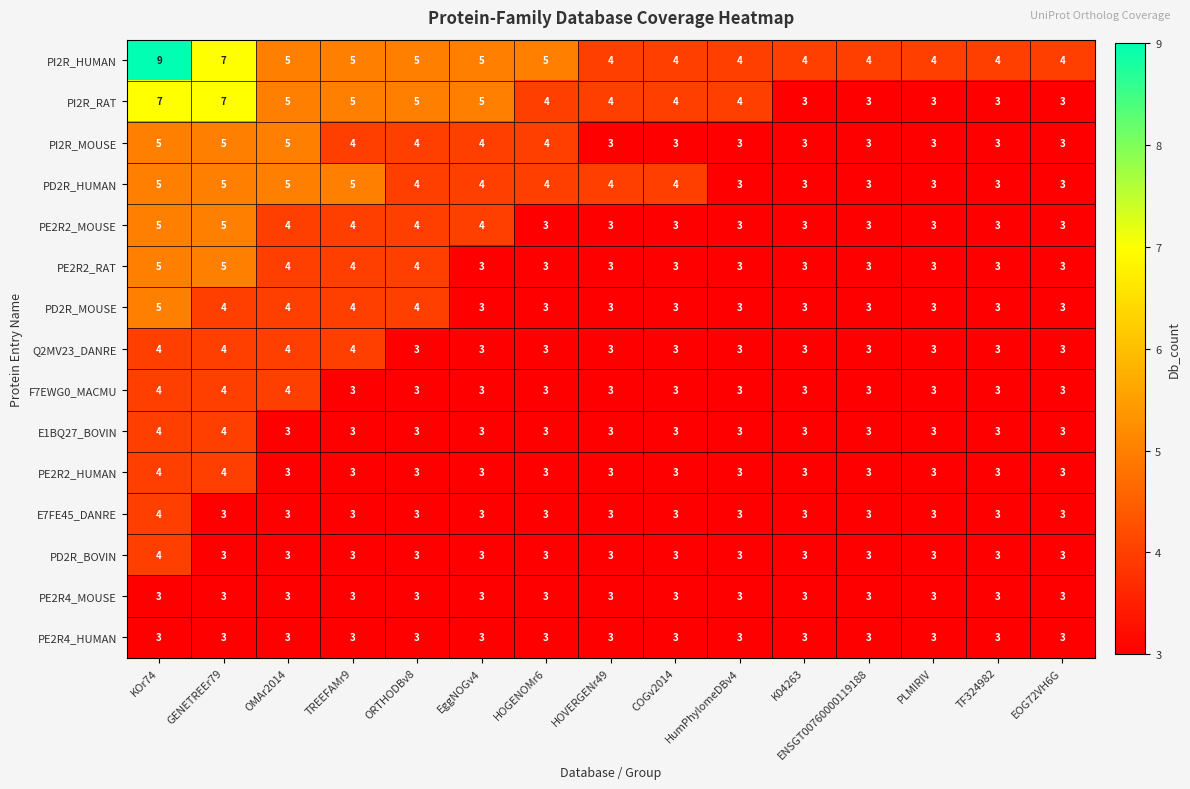

The value of PI2R_MOUSE at HOVERGENr49 is 5. True or false?

False